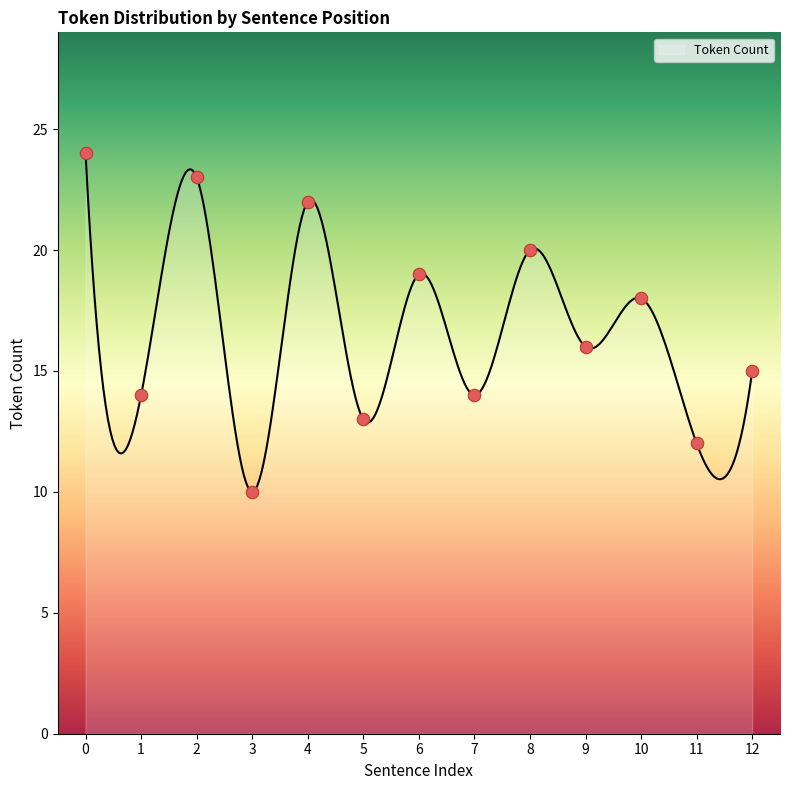

Approximately how many times larger is the value at 4 compared to 1?

1.6